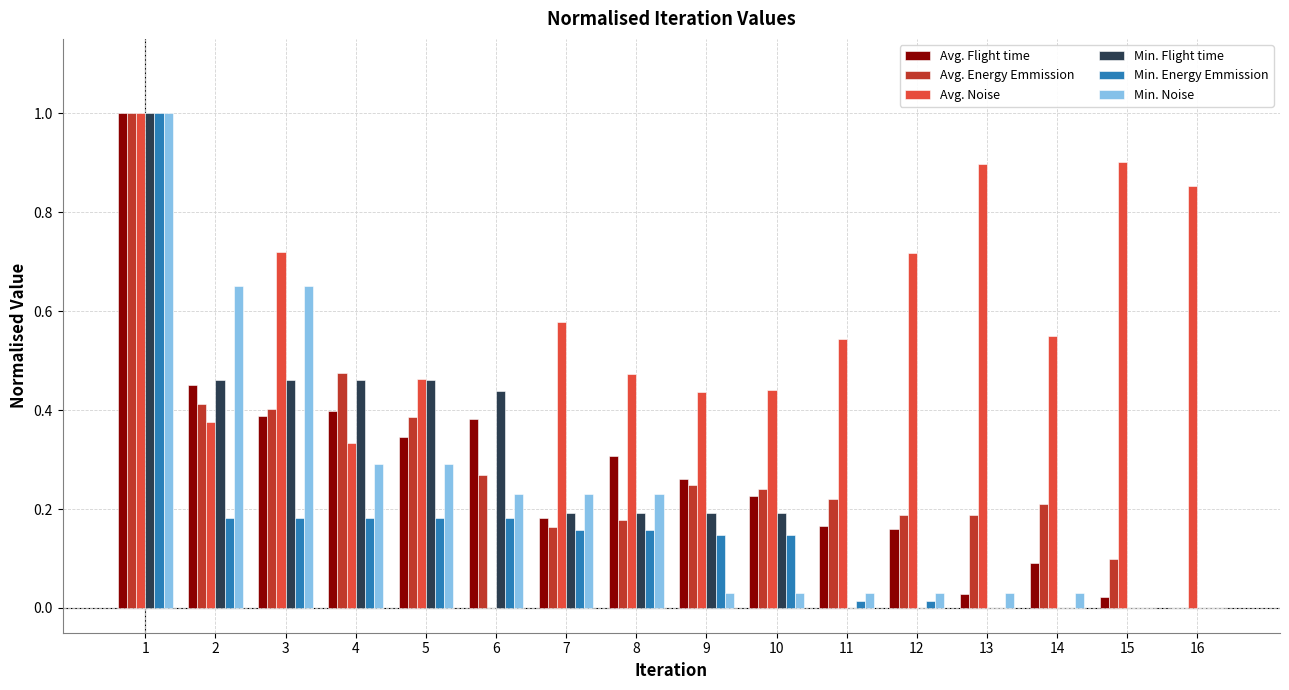

True or false: Min. Flight time has a value of 0.3 at 9.

False